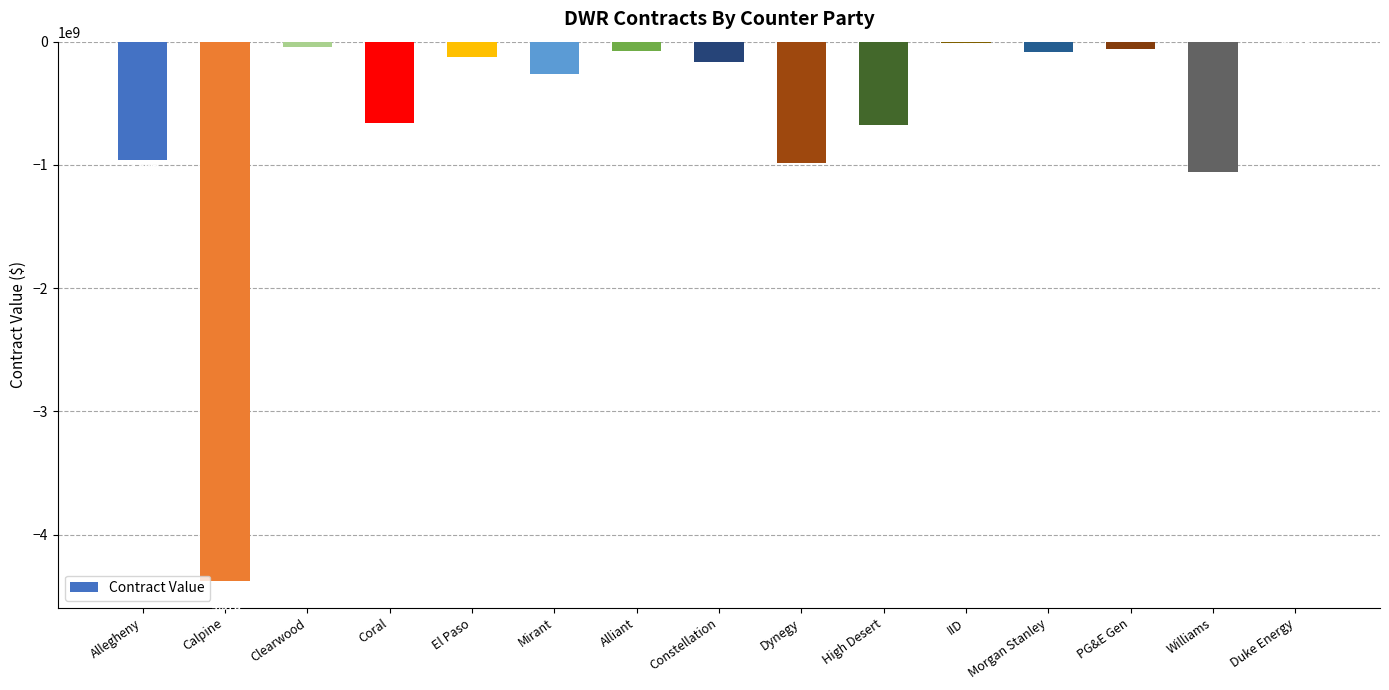

Between Williams and El Paso, which is larger?

El Paso